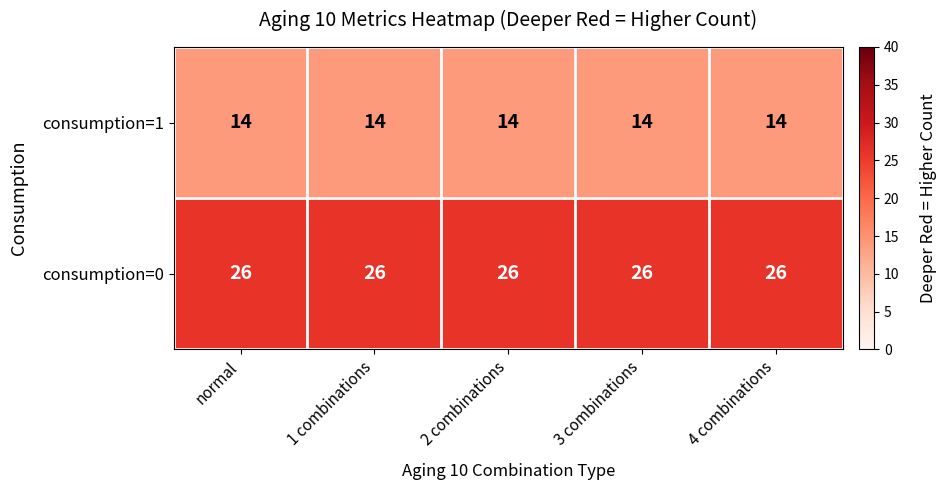

True or false: consumption=0 has a value of 26 at 1 combinations.

True